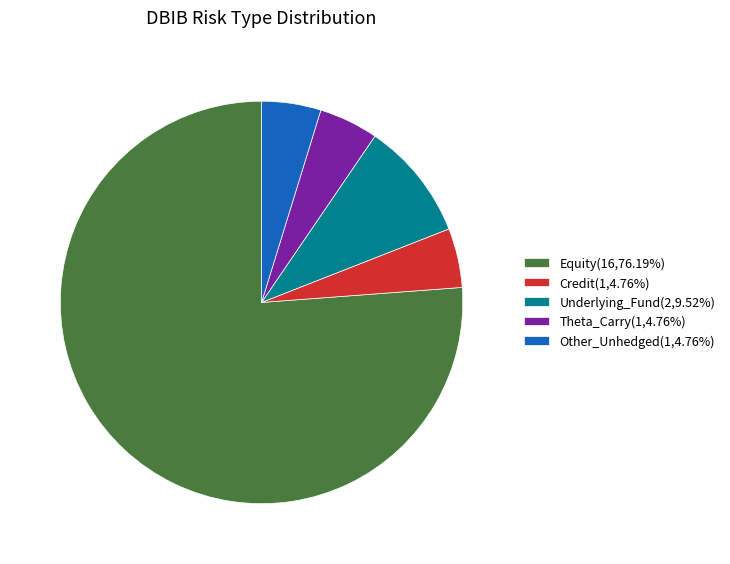

What is the ratio of the value at Credit(1,4.76%) to the value at Theta_Carry(1,4.76%)?

1.0